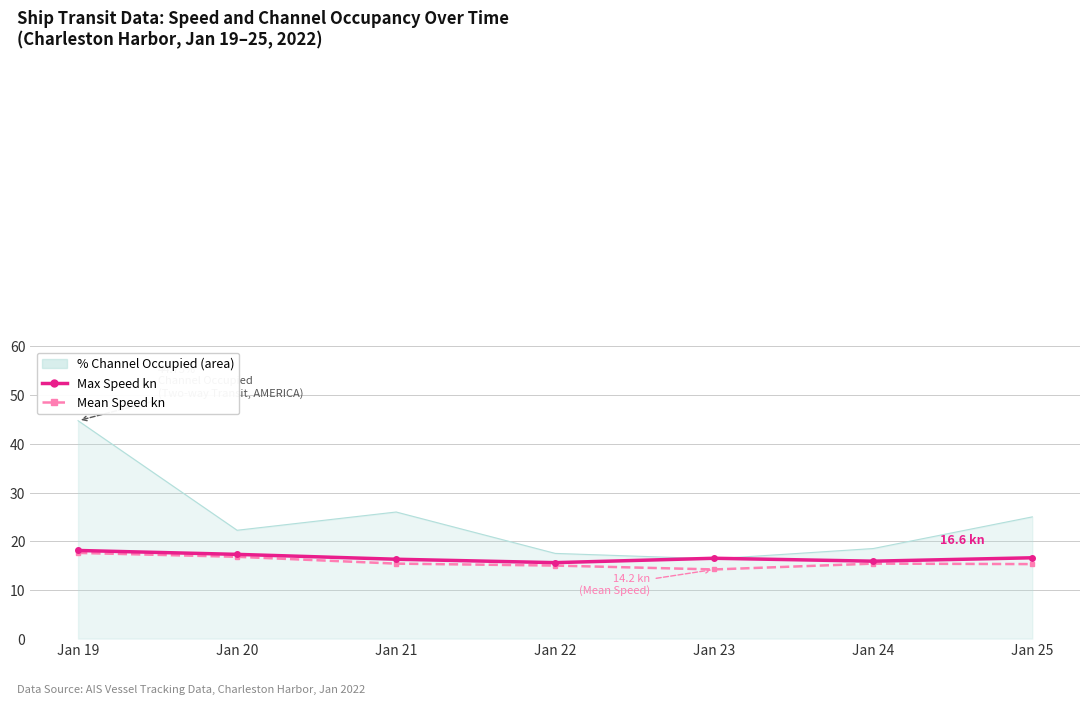

At which category does the chart reach its peak across all series?

Jan 19